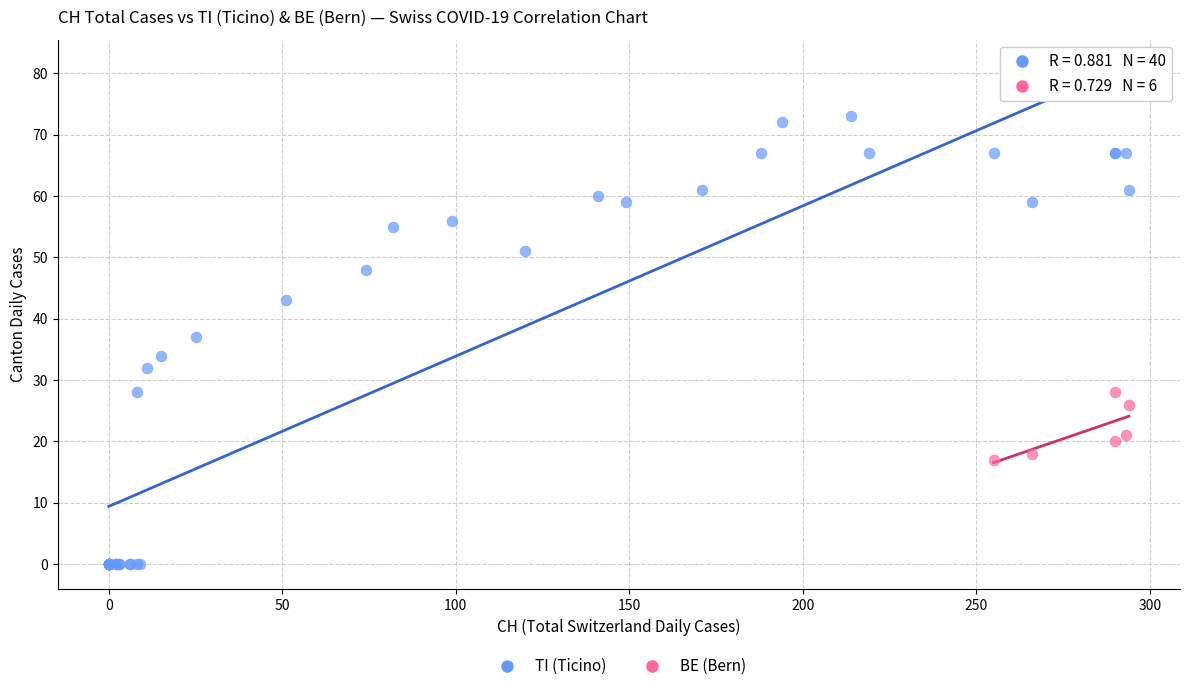

Which series has the widest spread of Y values?

TI (Ticino)